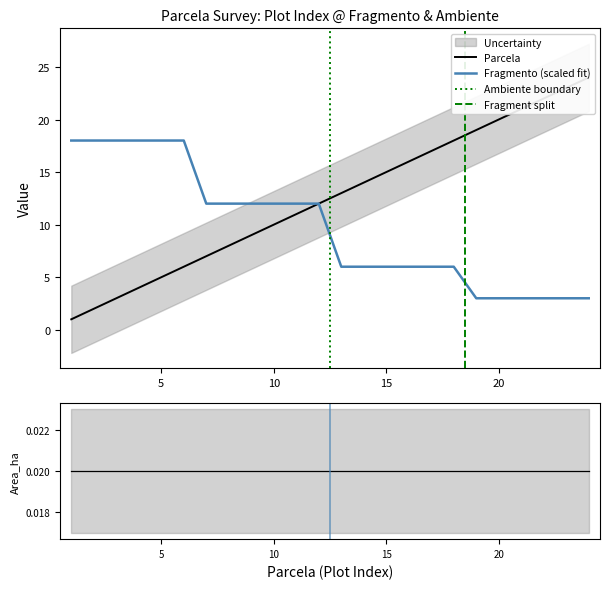

Where is Fragmento nearest to the value 10?

7